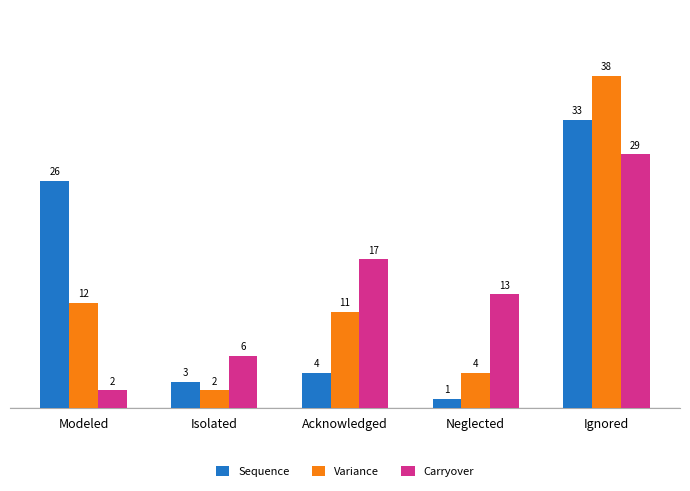

What are all the series names shown in the legend?

Sequence, Variance, Carryover